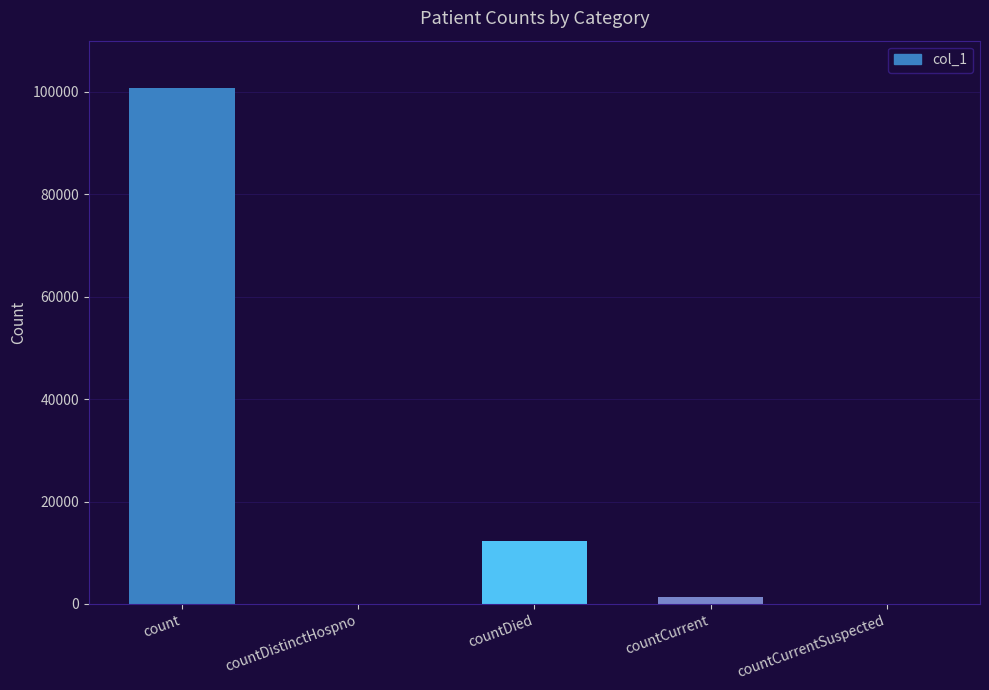

Which category has the highest value across all series?

count